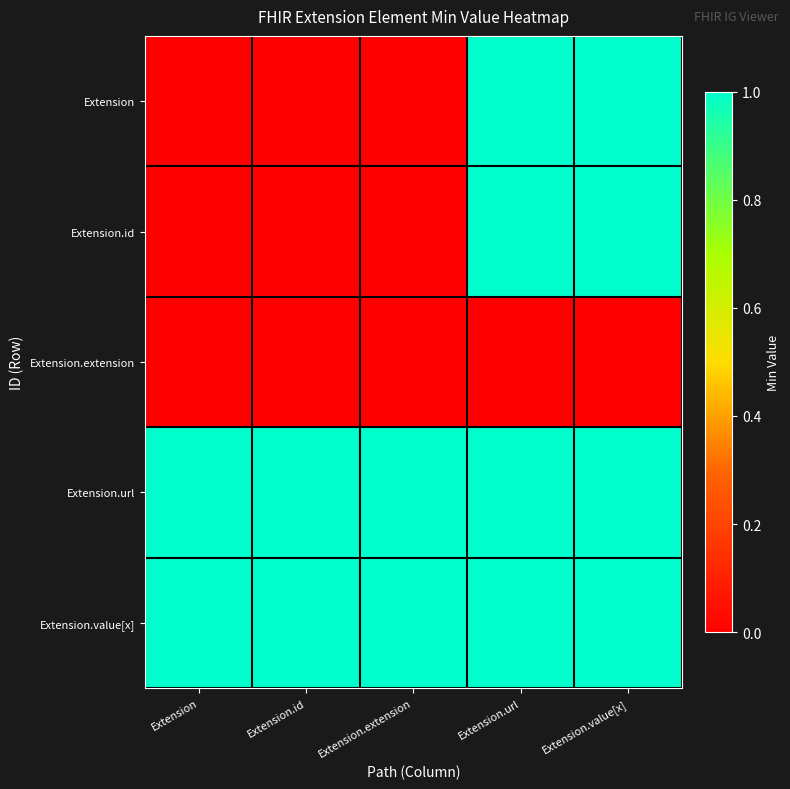

Between Extension.url and Extension.extension, which is larger?

Extension.url